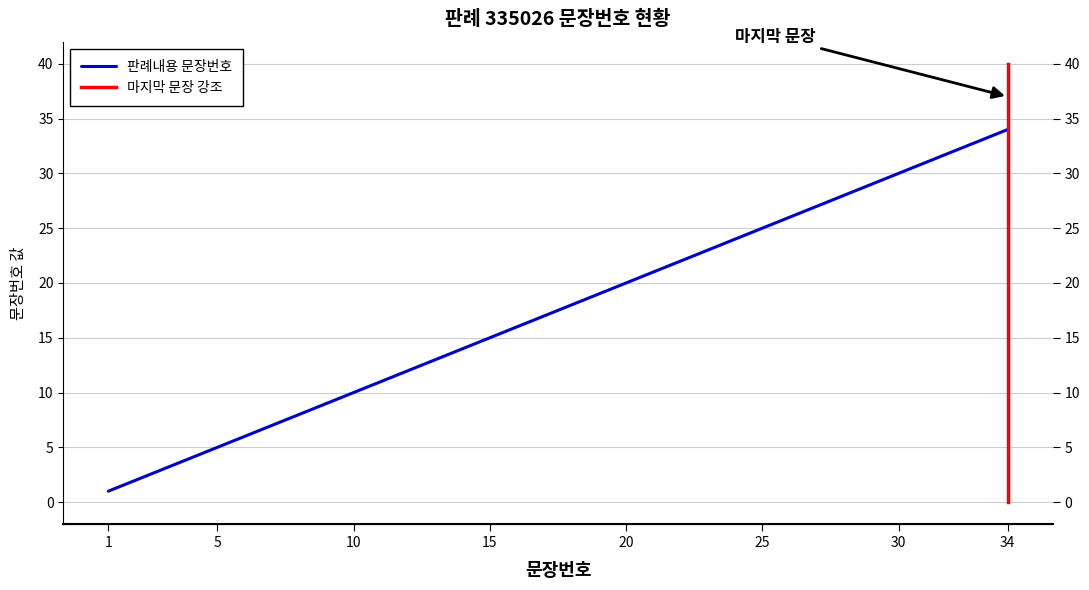

Reading left to right, what are all the values shown in this chart?

1=1	2=2	3=3	4=4	5=5	6=6	7=7	8=8	9=9	10=10	11=11	12=12	13=13	14=14	15=15	16=16	17=17	18=18	19=19	20=20	21=21	22=22	23=23	24=24	25=25	26=26	27=27	28=28	29=29	30=30	31=31	32=32	33=33	34=34